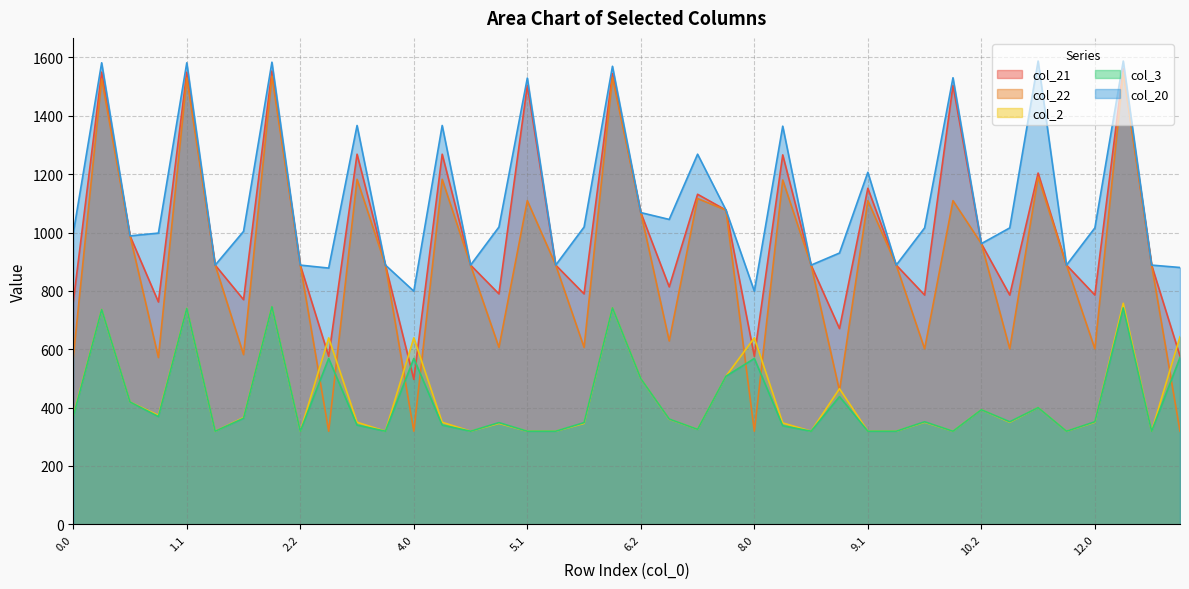

At 0.2, list the series in order from smallest to largest.

col_2, col_3, col_21, col_22, col_20